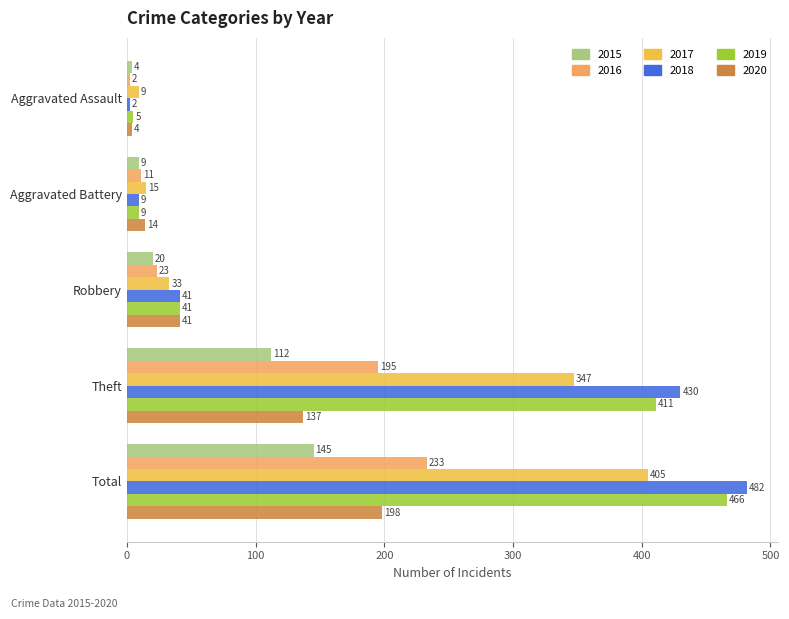

Where is 2018 nearest to the value 242?

Theft